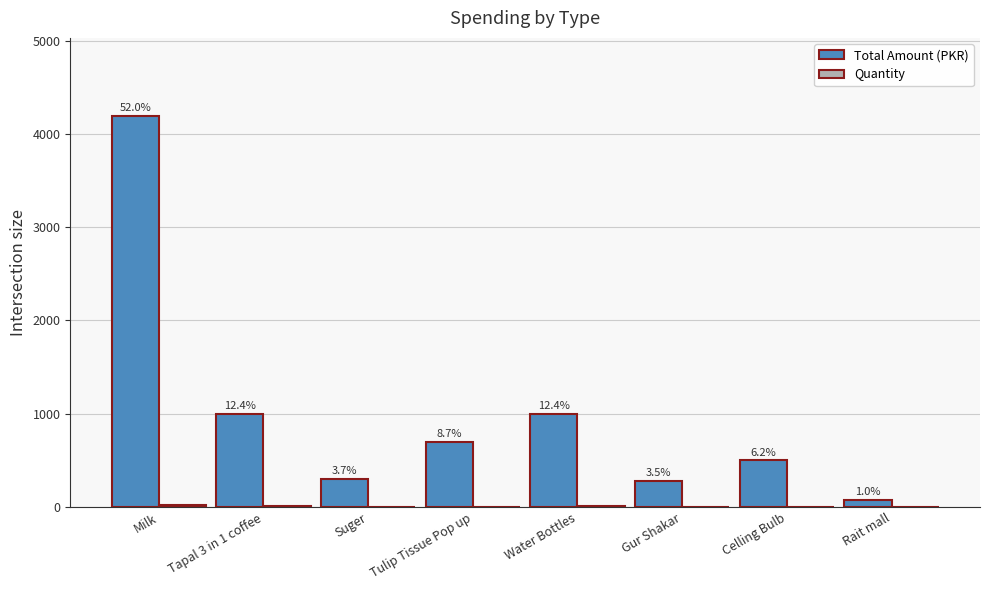

Rank the series at Rait mall from lowest to highest value.

Quantity, Total Amount (PKR)